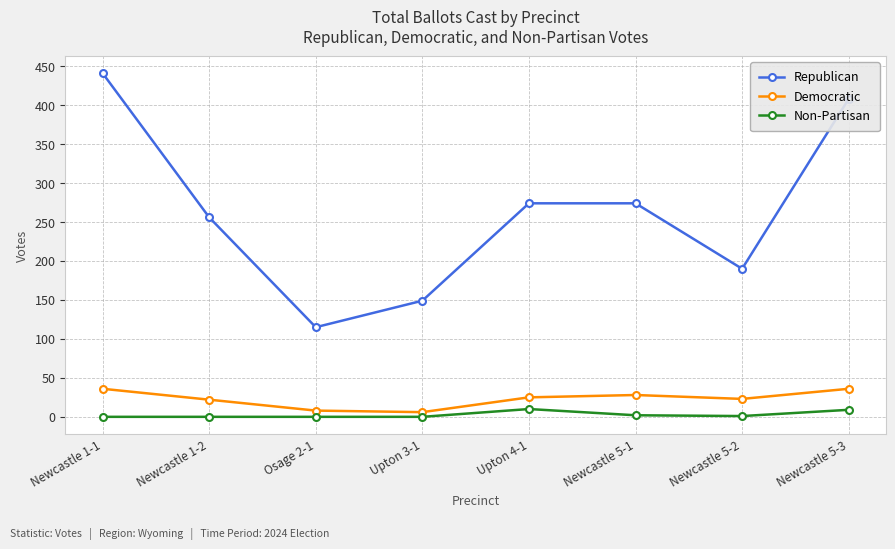

How many data points does each series have?

8